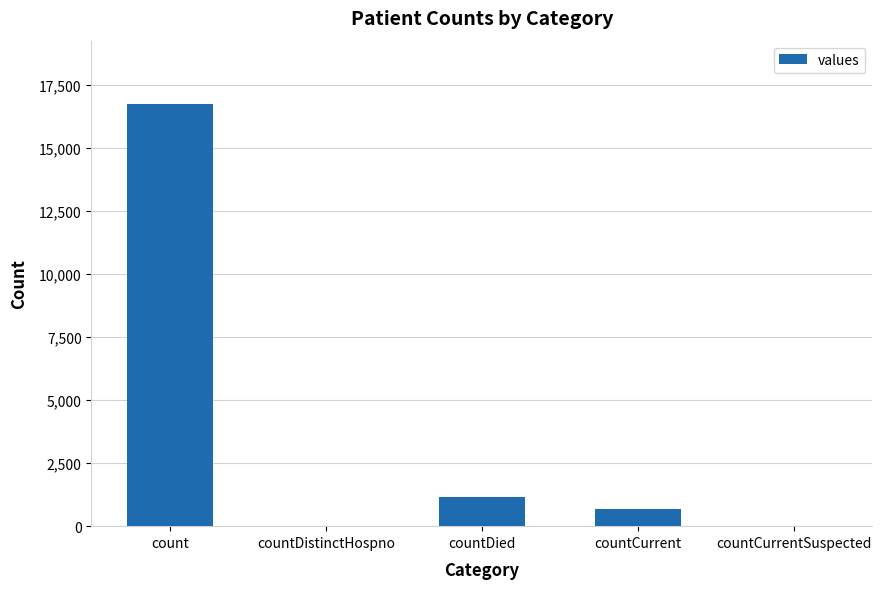

Reading left to right, transcribe all the data shown in this chart.

count=16729	countDistinctHospno=0	countDied=1142	countCurrent=668	countCurrentSuspected=0